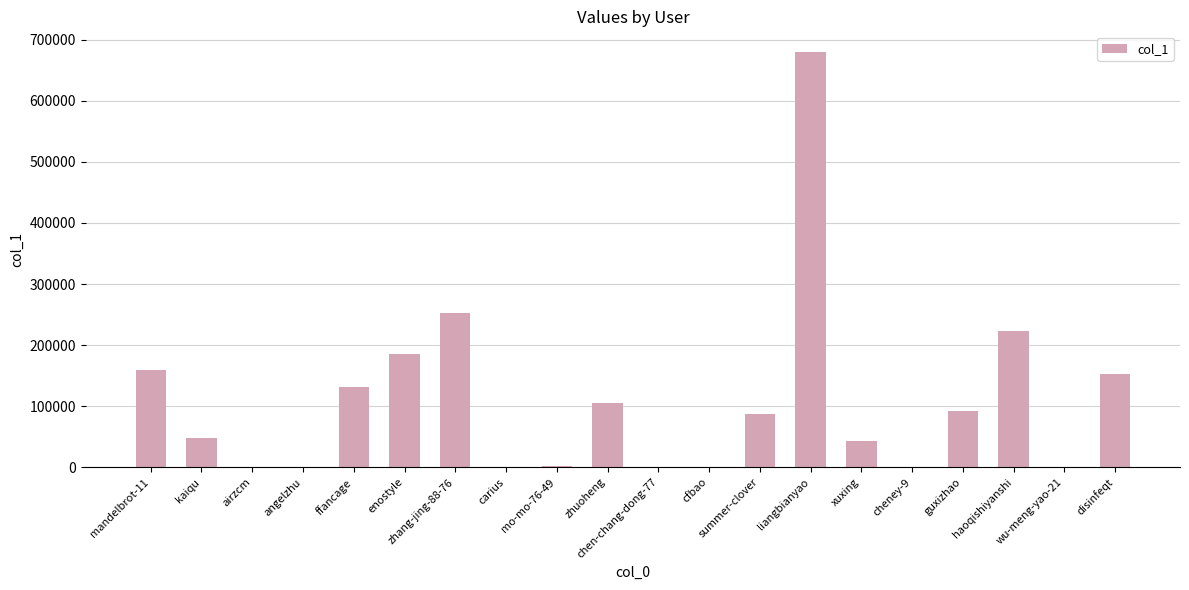

The value at guxizhao is 60801. True or false?

False